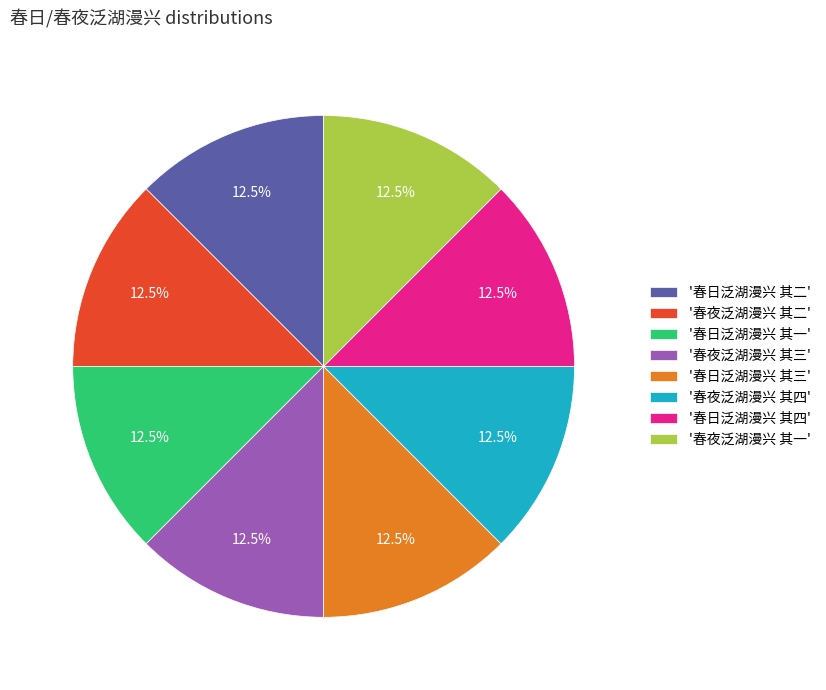

Combined, what portion of the pie is '春日泛湖漫兴 其一' and '春日泛湖漫兴 其二'?

25.0%